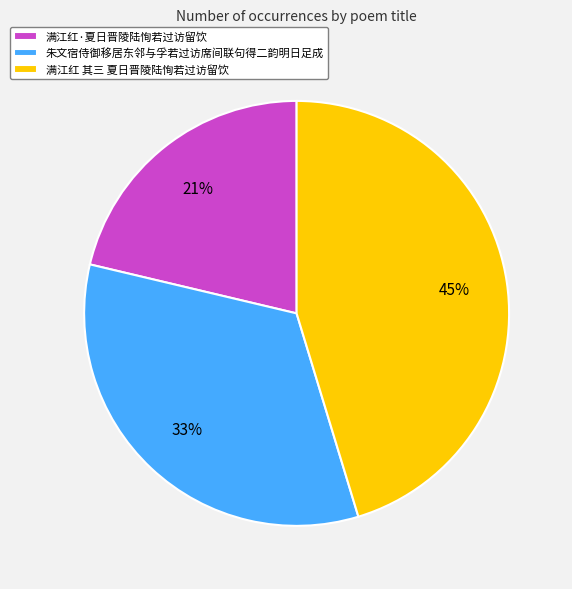

True or false: 满江红·夏日晋陵陆恂若过访留饮 accounts for 10% of the total.

False